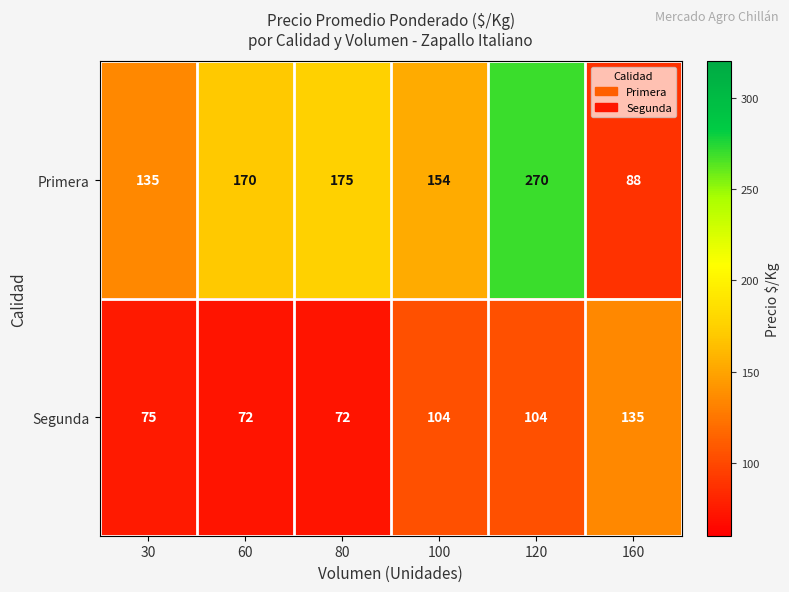

Reading right to left, transcribe all the data shown in this chart.

Primera: 88	270	154	175	170	135
Segunda: 135	104	104	72	72	75